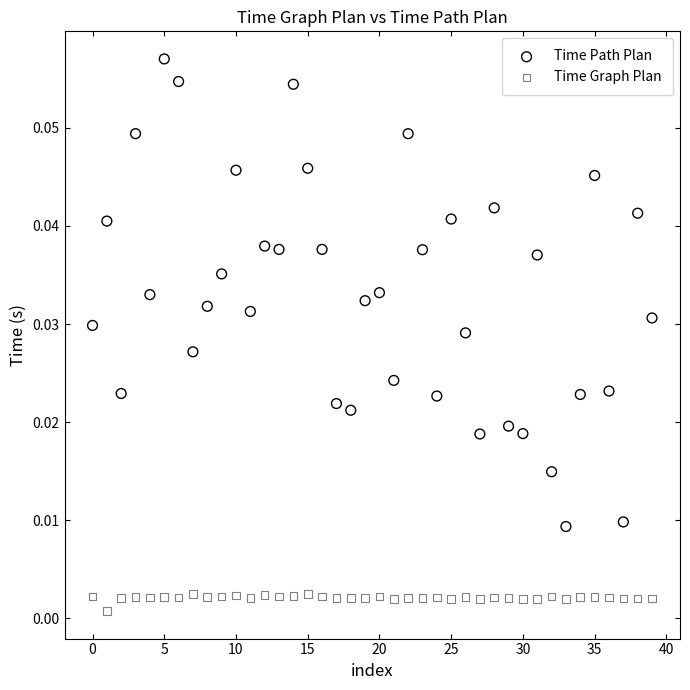

Which series contains the lowest Y value?

Time Graph Plan